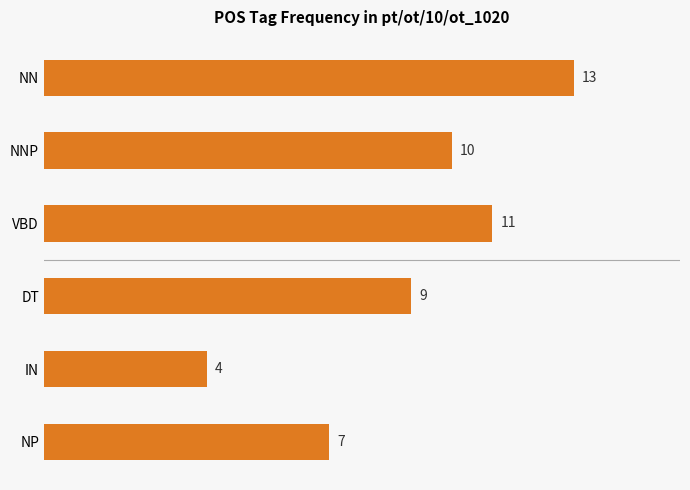

Reading top to bottom, extract all data points from this chart.

13	10	11	9	4	7